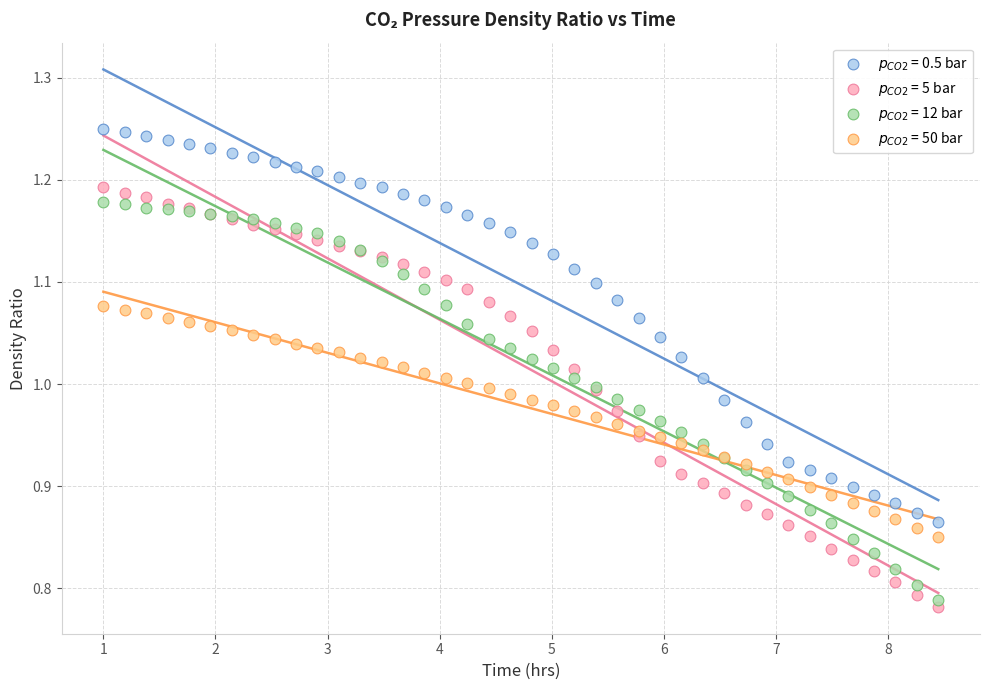

Which series reaches the maximum Y coordinate?

$p_{CO2}$ = 0.5 bar